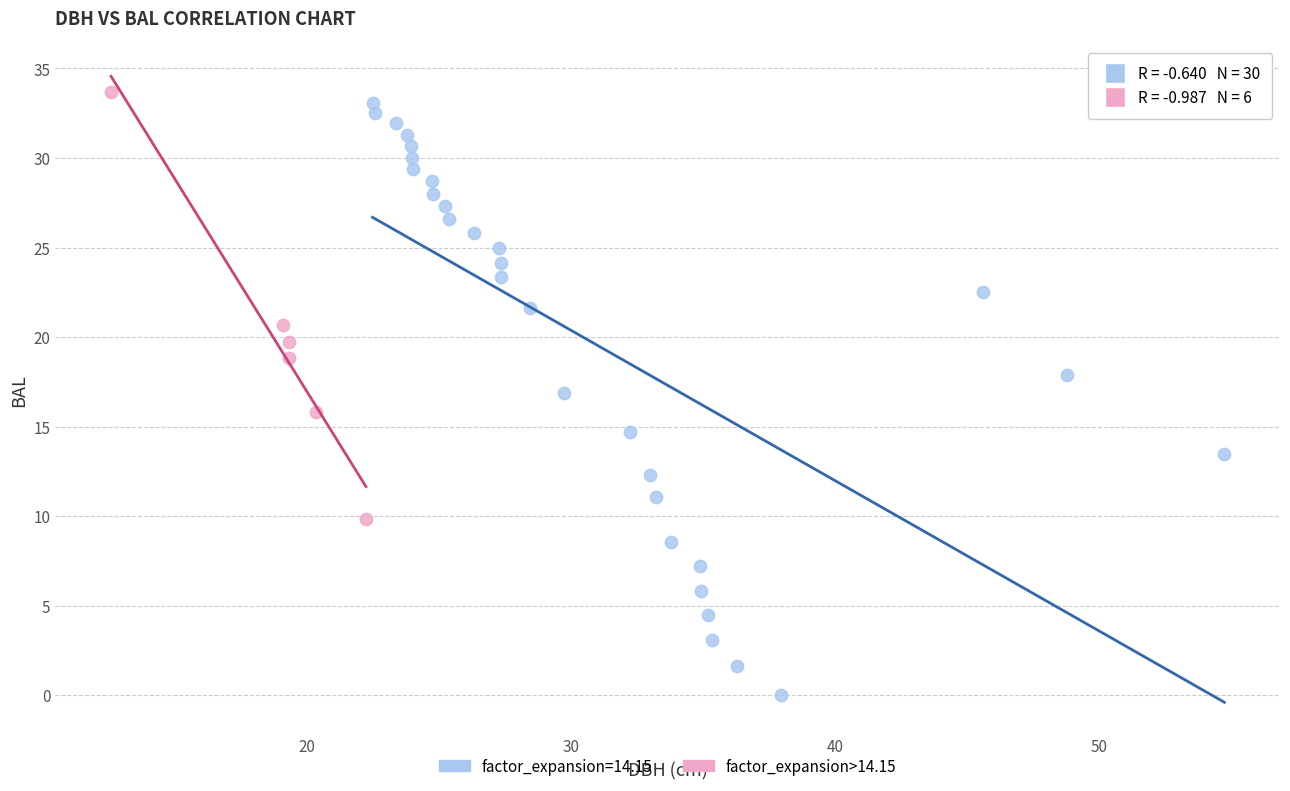

Which series has the largest Y range (max minus min)?

factor_expansion=14.15